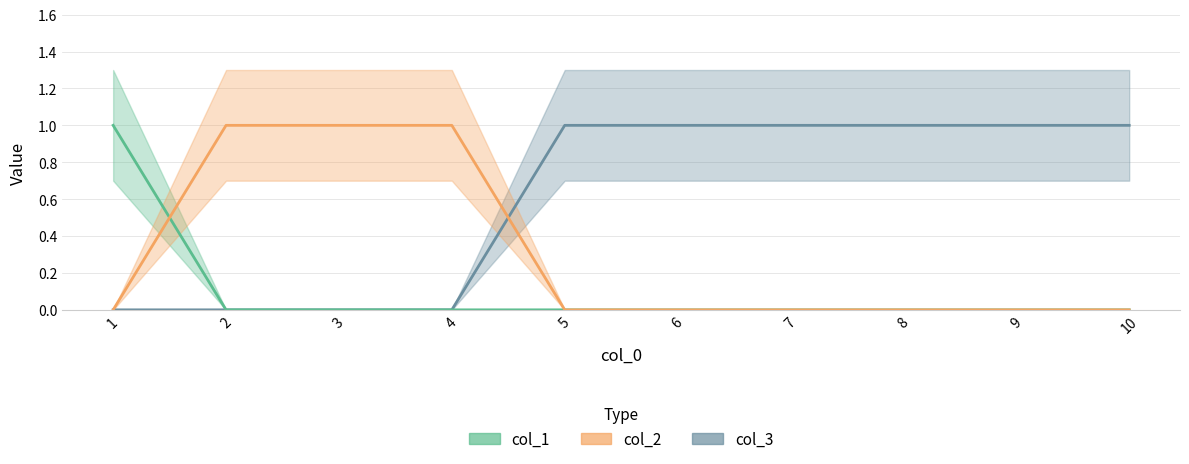

What is the value of the col_3 point at the 8th from the left?

1